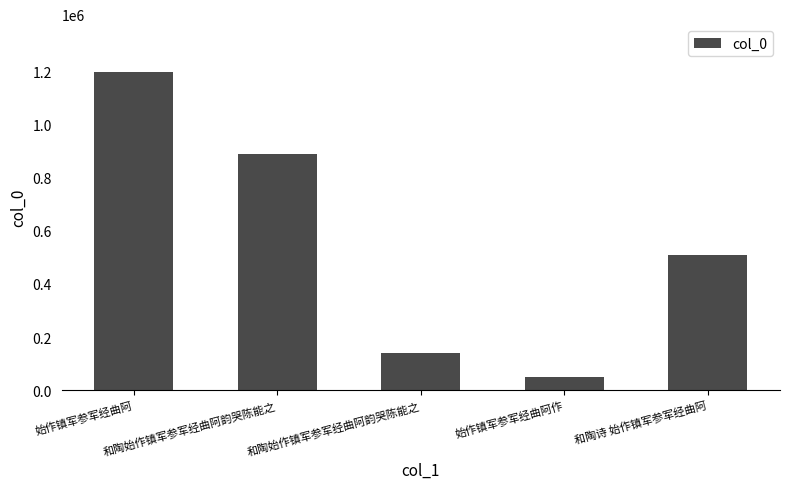

Rank the categories by value from lowest to highest.

始作镇军参军经曲阿作, 和陶始作镇军参军经曲阿韵哭陈能之, 和陶诗 始作镇军参军经曲阿, 和陶始作镇军参军经曲阿韵哭陈能之, 始作镇军参军经曲阿